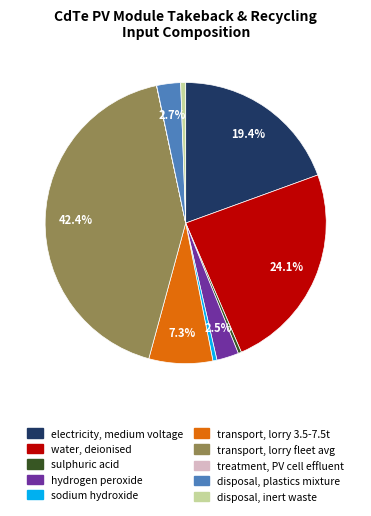

Does any single category account for the majority?

No